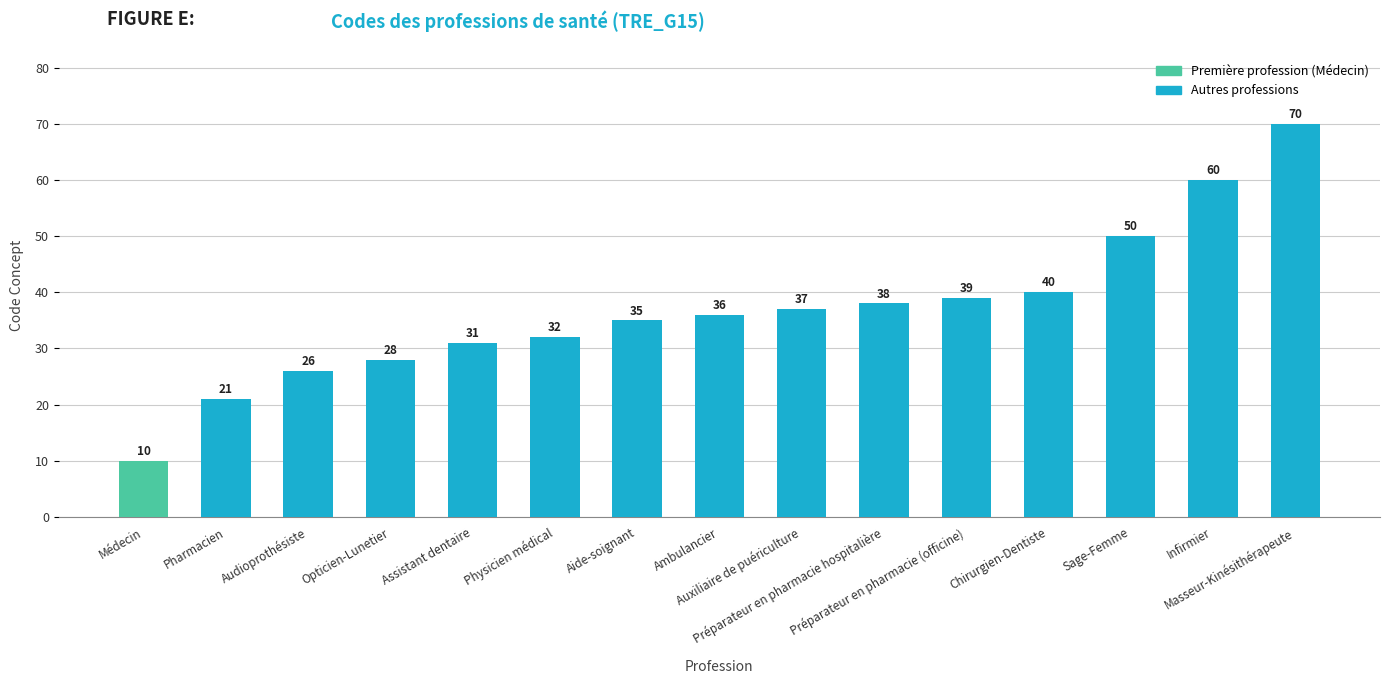

What is the ratio of the value at Ambulancier to the value at Pharmacien?

1.7